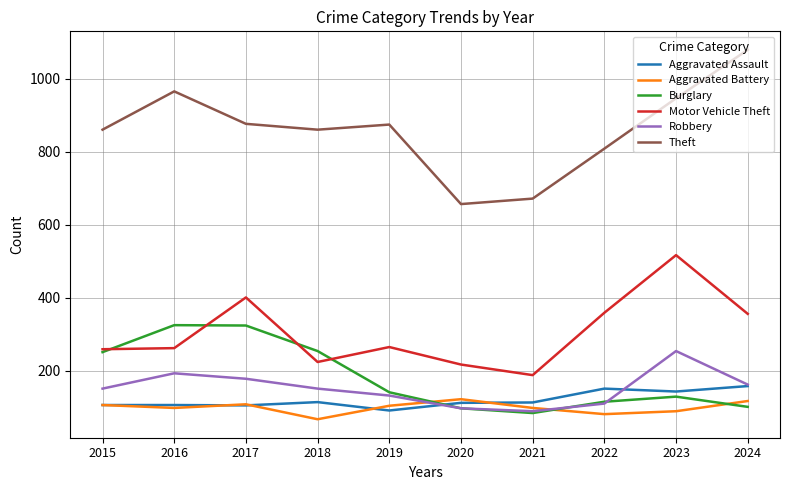

Which label corresponds to the largest value in the chart?

2024